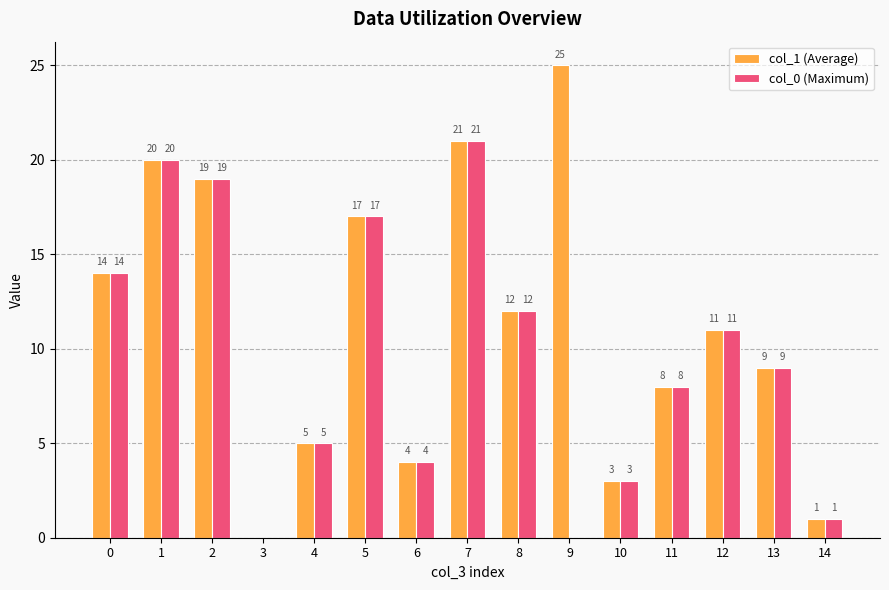

What is the sum of the col_1 (Average) values at 12 and 13?

20